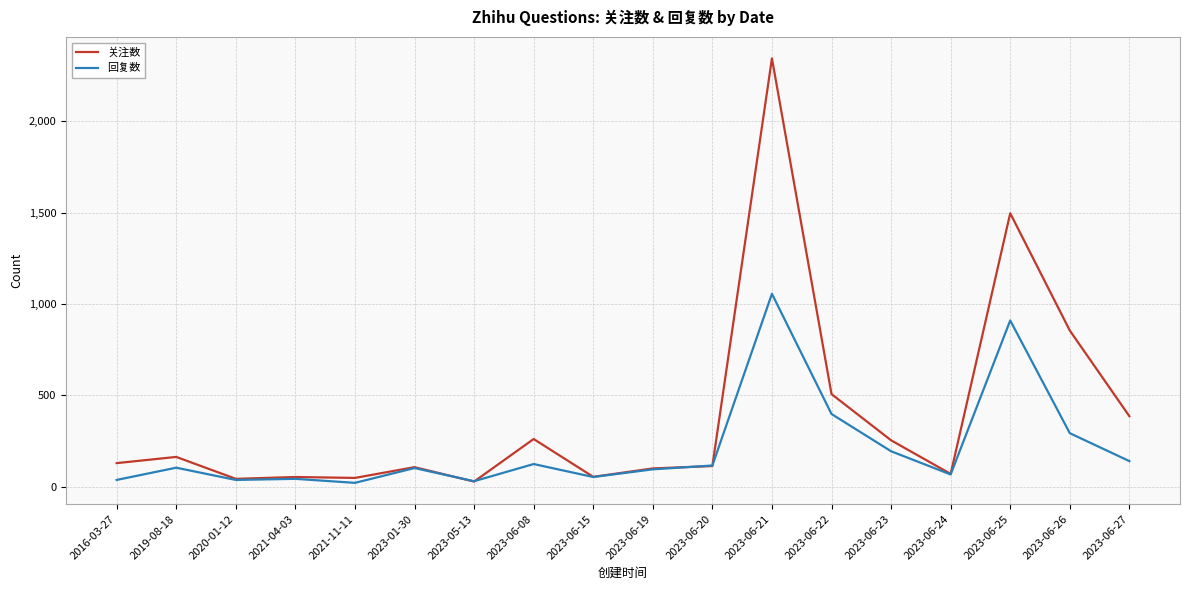

What position from the left is 2016-03-27?

1